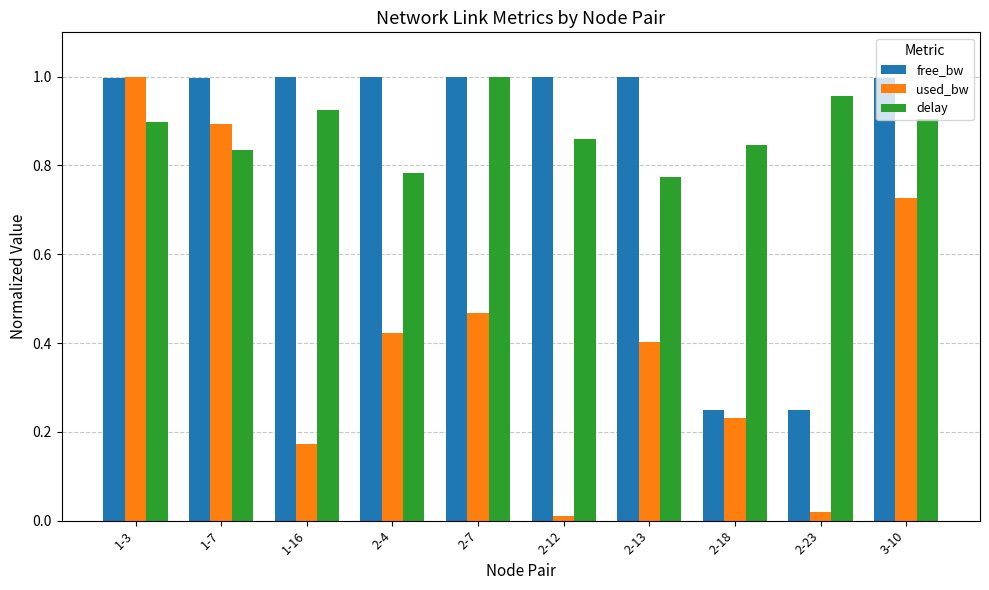

What is the sum of the free_bw values at 2-13 and 1-16?

2.0